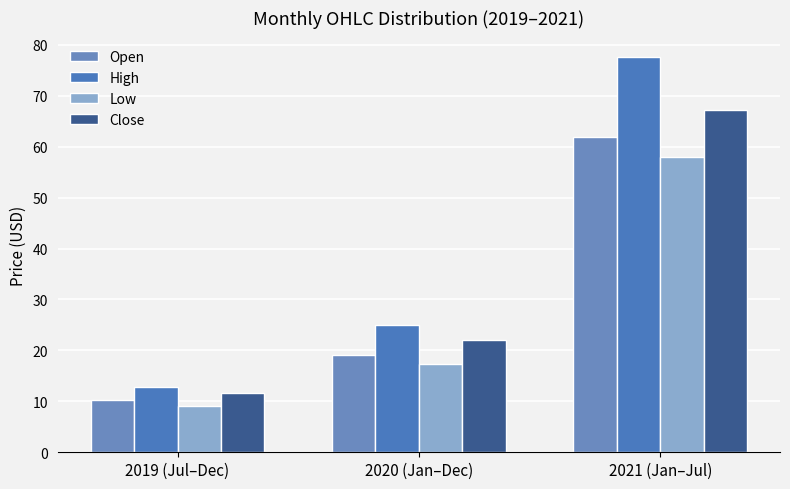

What is the maximum value shown in the chart?

77.5